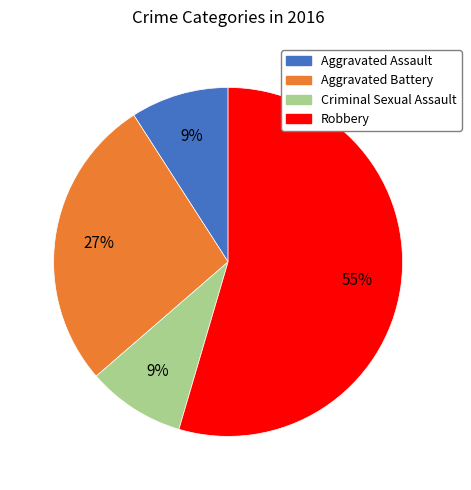

Is Aggravated Battery the majority of the pie?

No